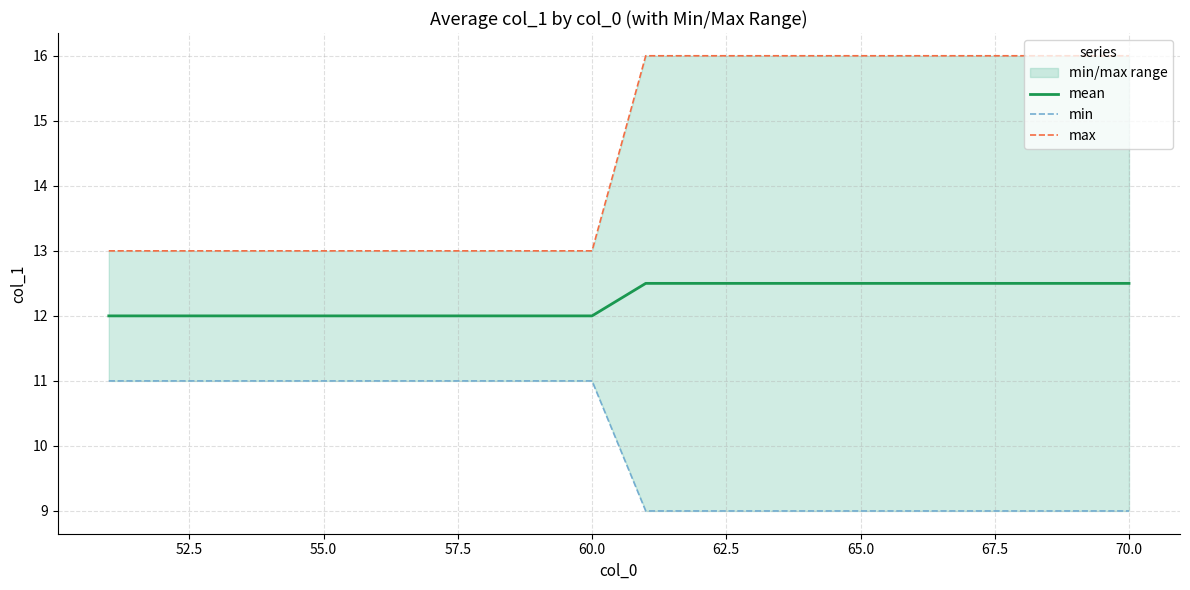

True or false: mean and min intersect in this chart.

False